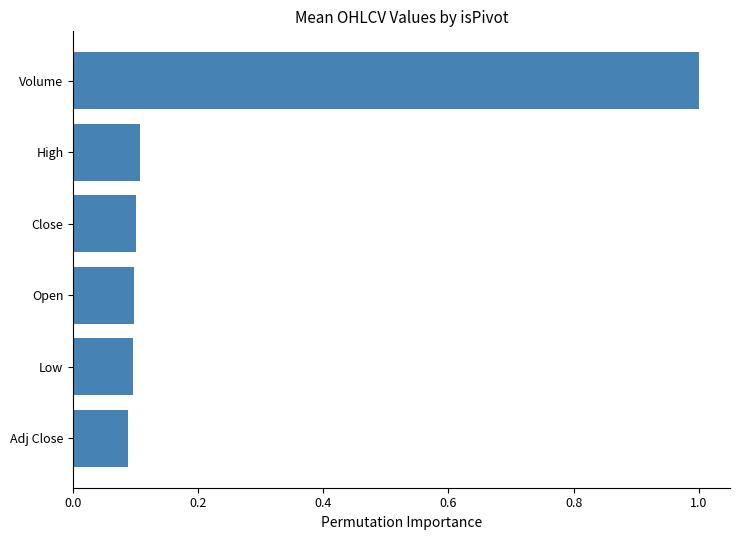

The chart shows a value of 0.0 at Adj Close. True or false?

False